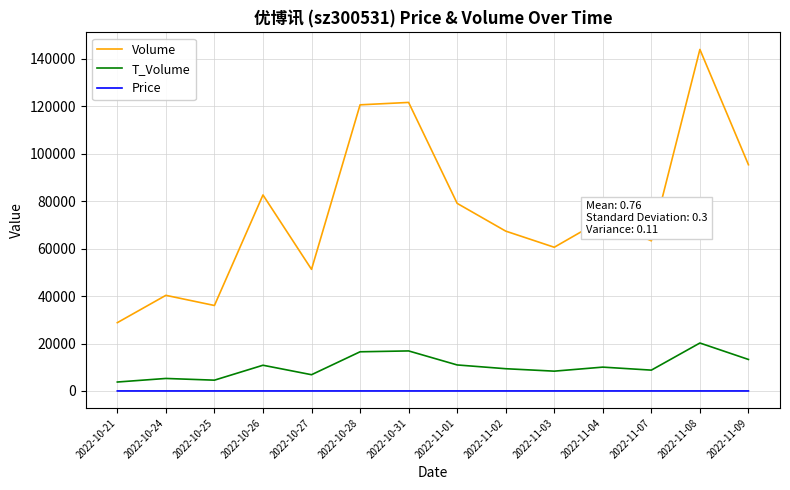

Is the value of Volume at 2022-10-27 greater than the value of T_Volume at 2022-11-01?

Yes